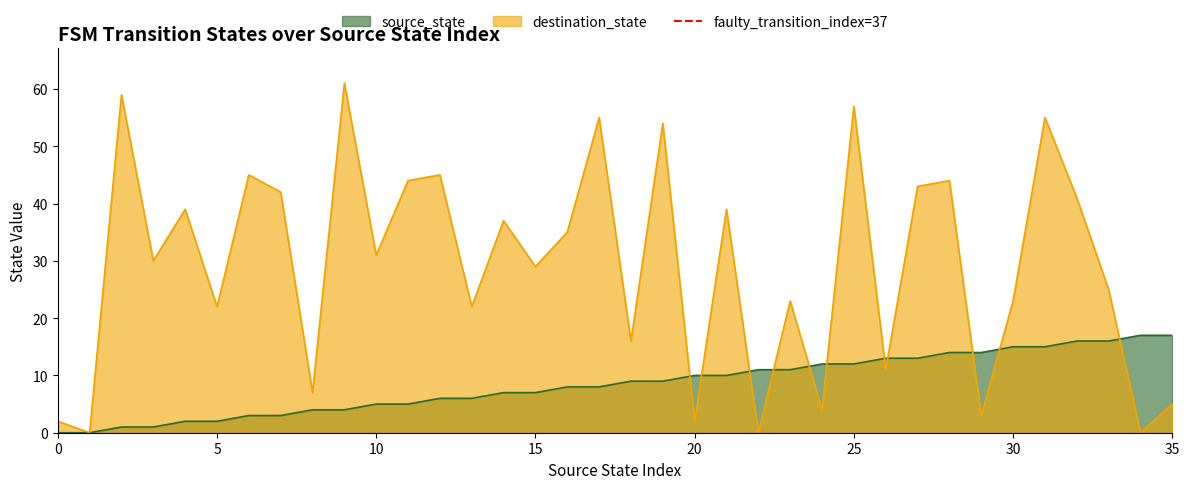

Is it true that the value at 0 is -1?

False